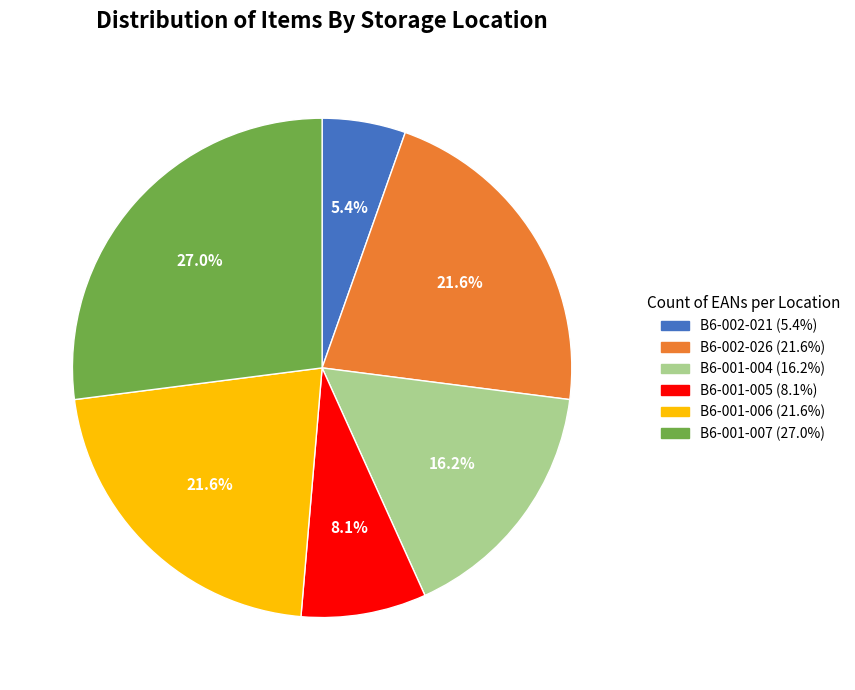

True or false: B6-002-026 accounts for 33% of the total.

False